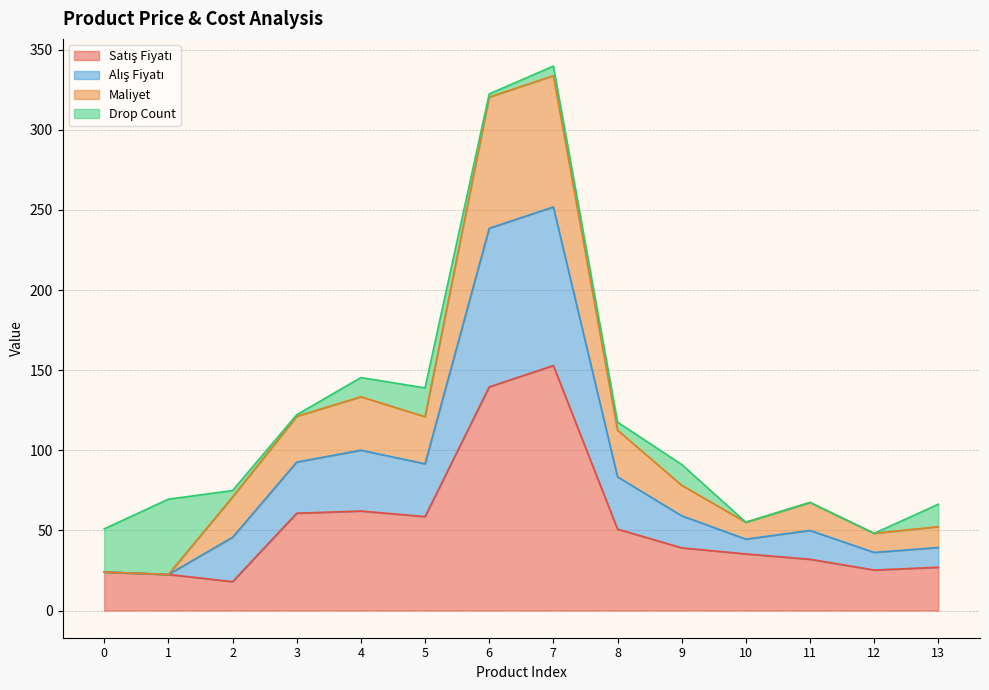

What is the total value across all series at 10?

55.1